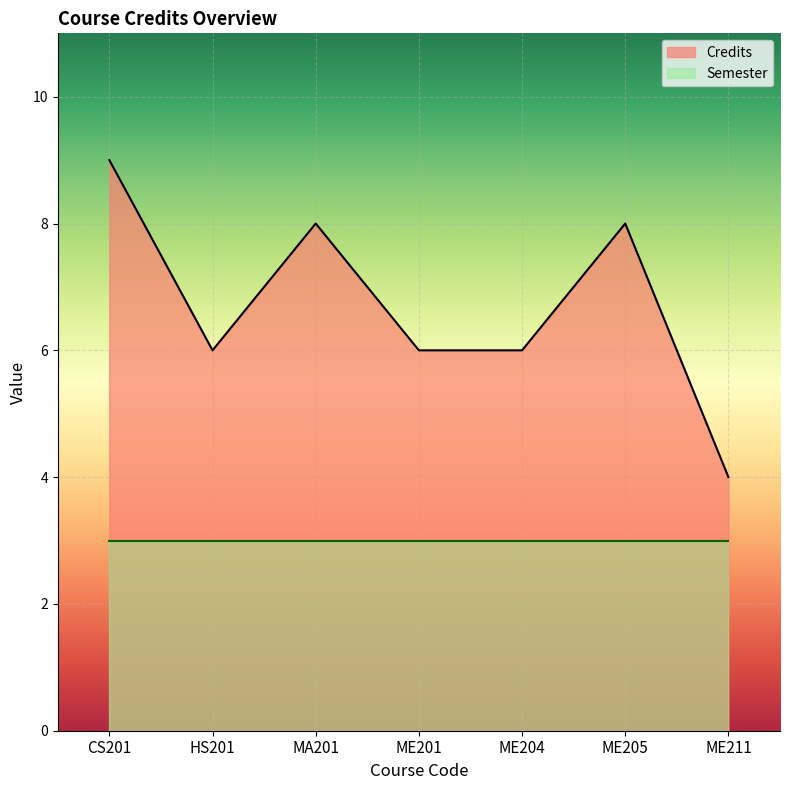

What is the ratio of the value at MA201 to the value at ME201?

1.3